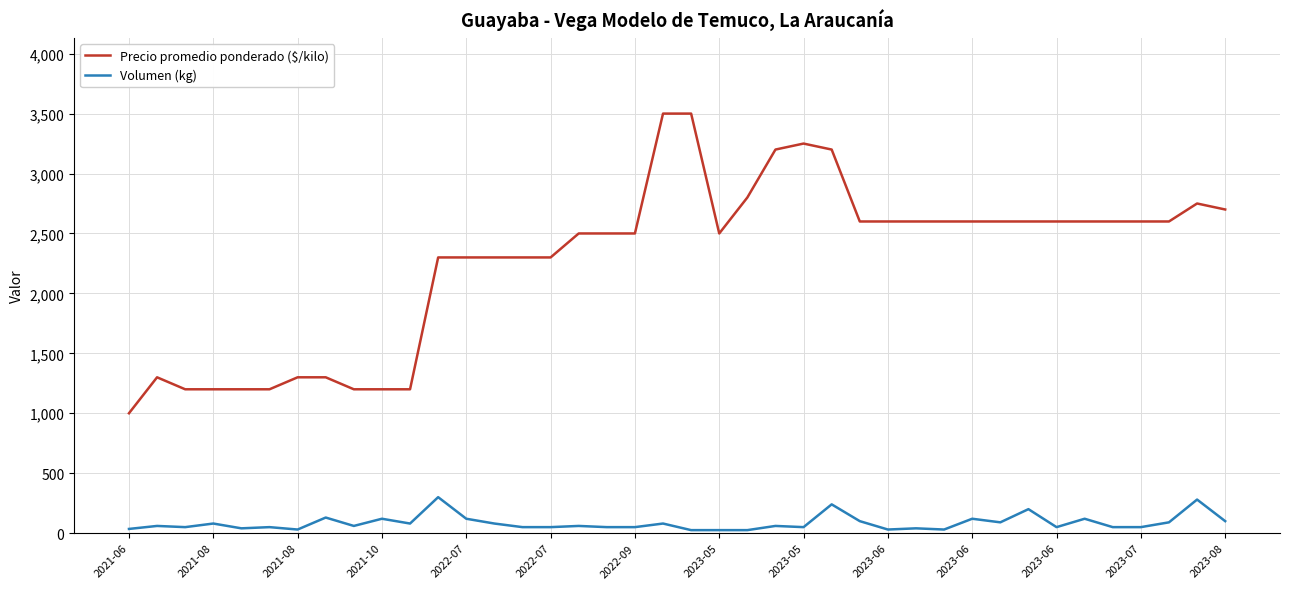

What is the greatest value displayed?

3500